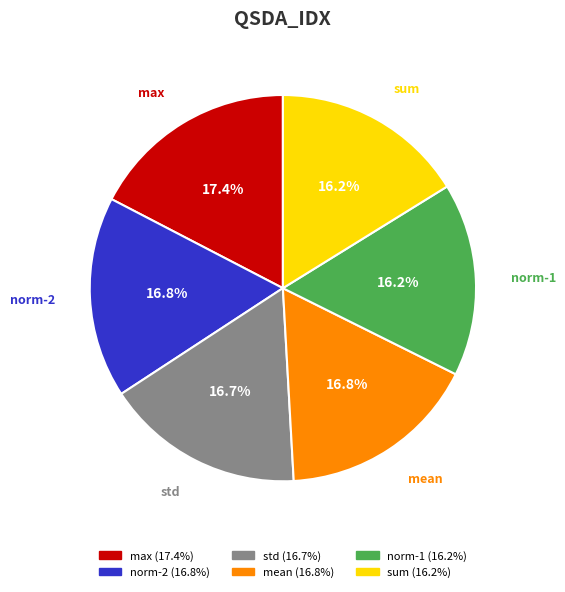

To the nearest percent, what is the difference between the largest and smallest slice percentages?

1%